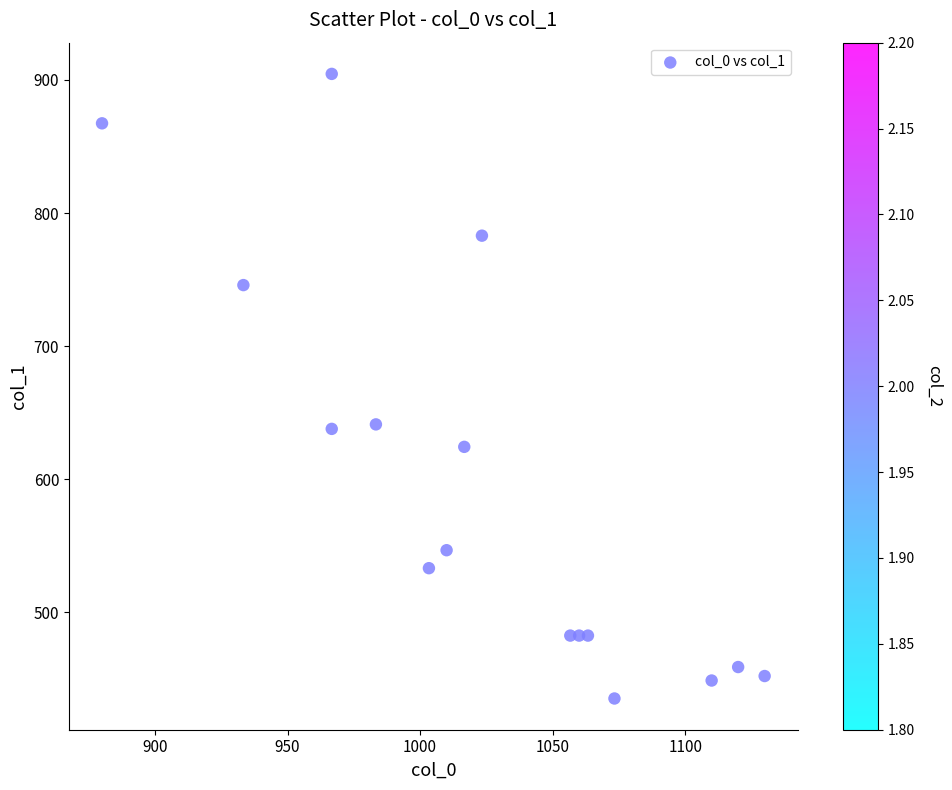

What is the range of Y values (max minus min)?

469.1